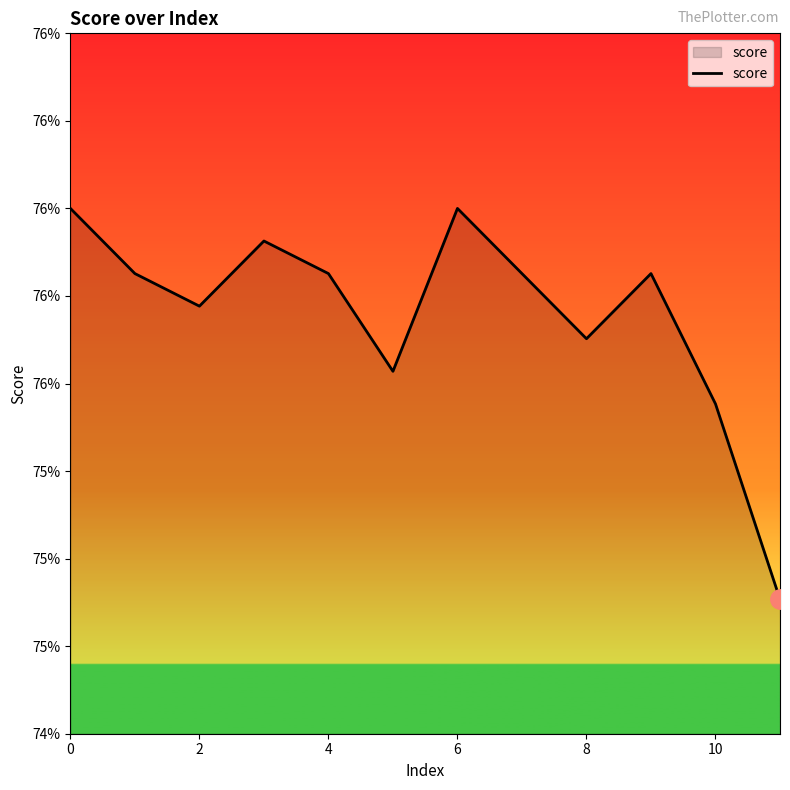

Which label corresponds to the smallest value in the chart?

11